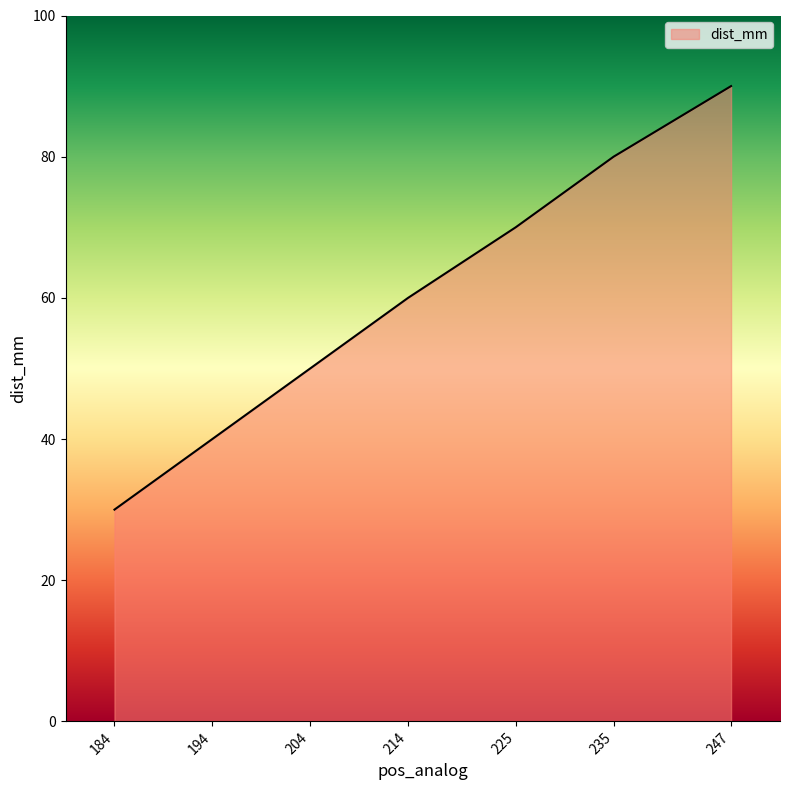

Reading left to right, extract all data points from this chart.

247=90	235=80	225=70	214=60	204=50	194=40	184=30